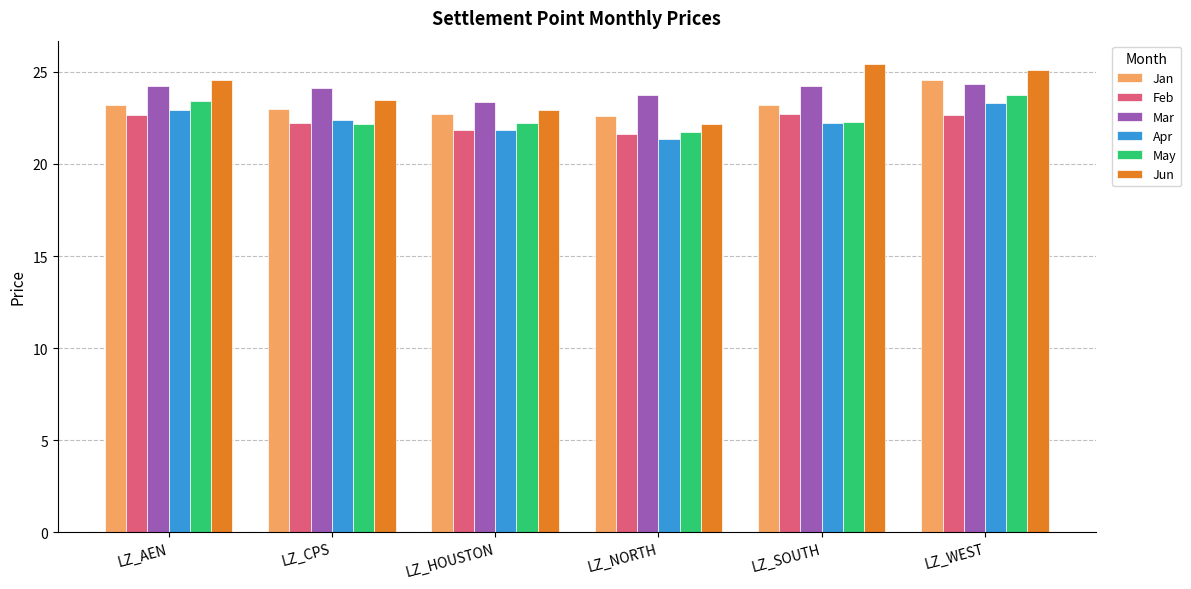

What is the greatest value displayed?

25.4